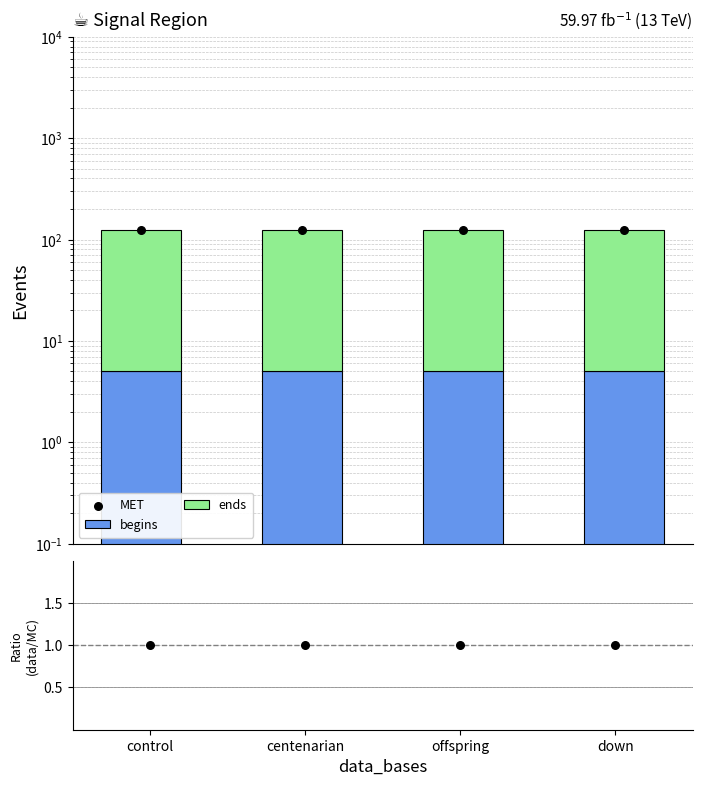

At how many categories does at least one series exceed 22?

4